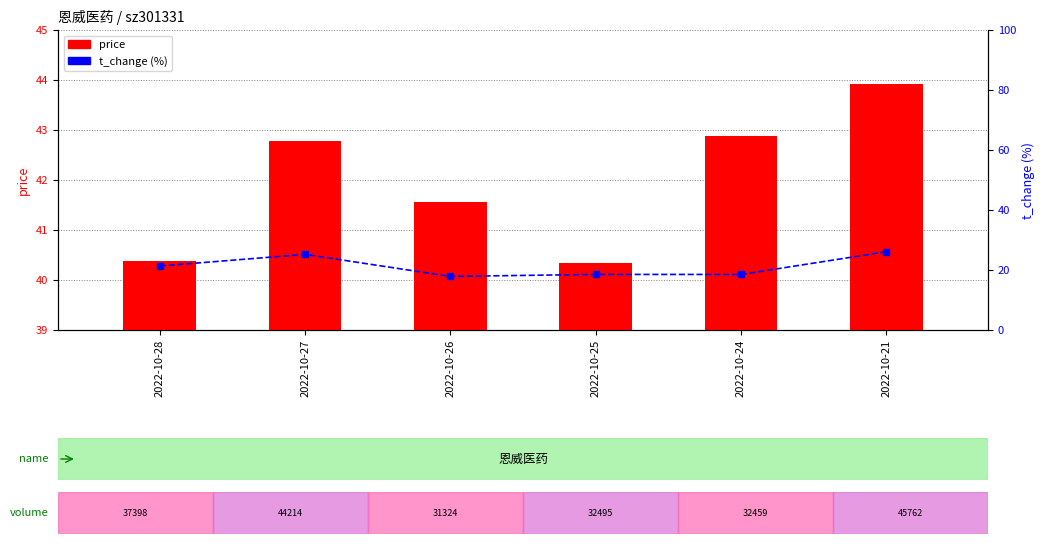

Count the number of categories in the chart.

6